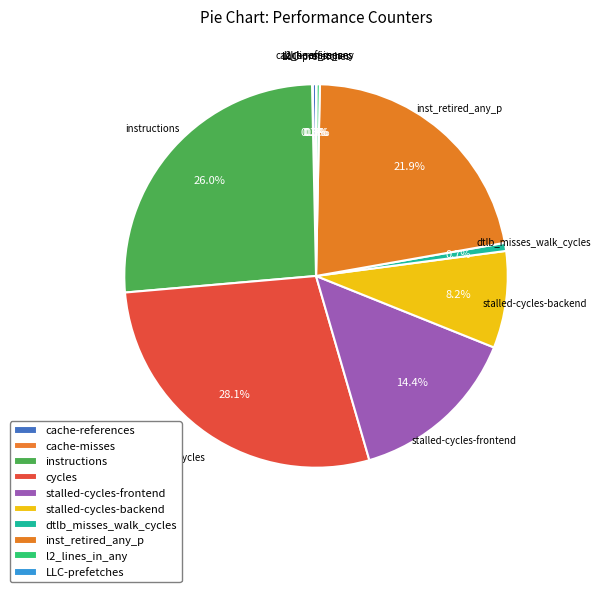

Which category has the smallest portion of the pie?

LLC-prefetches